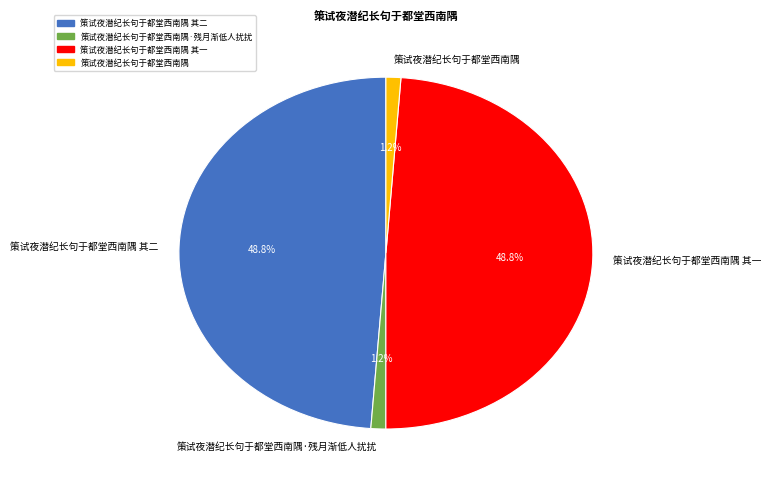

Is it true that 策试夜潜纪长句于都堂西南隅 其二 is 49% of the pie?

True